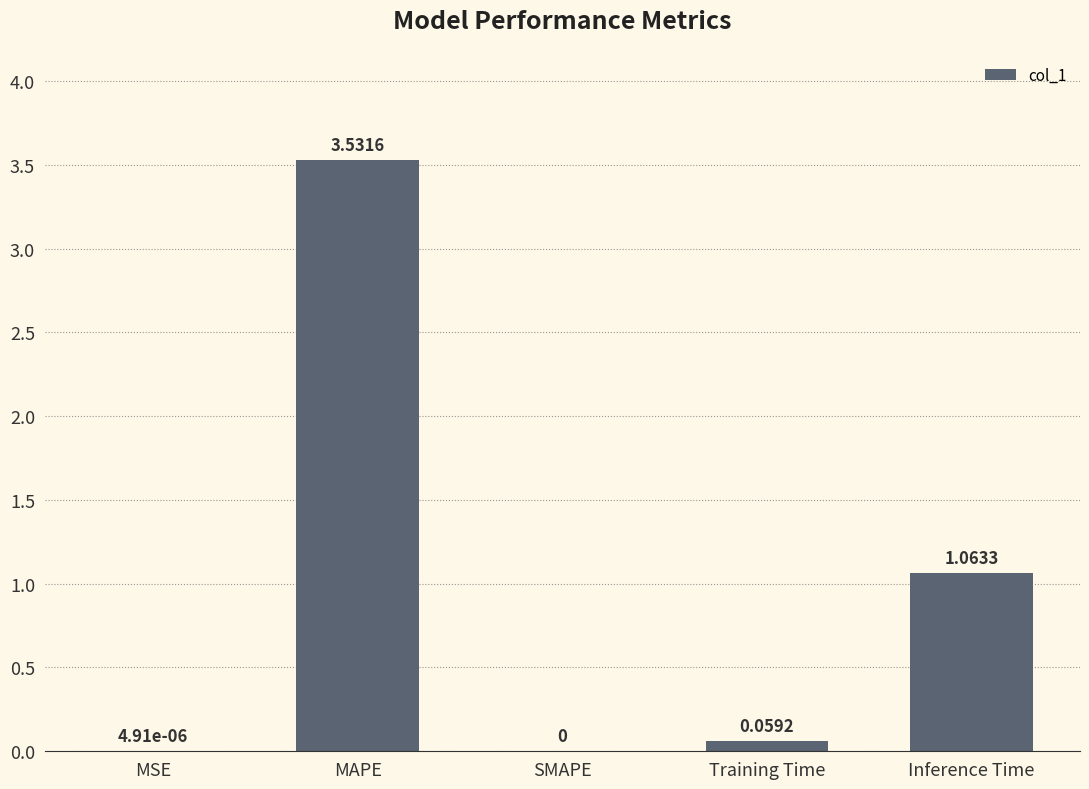

Which label corresponds to the largest value in the chart?

MAPE